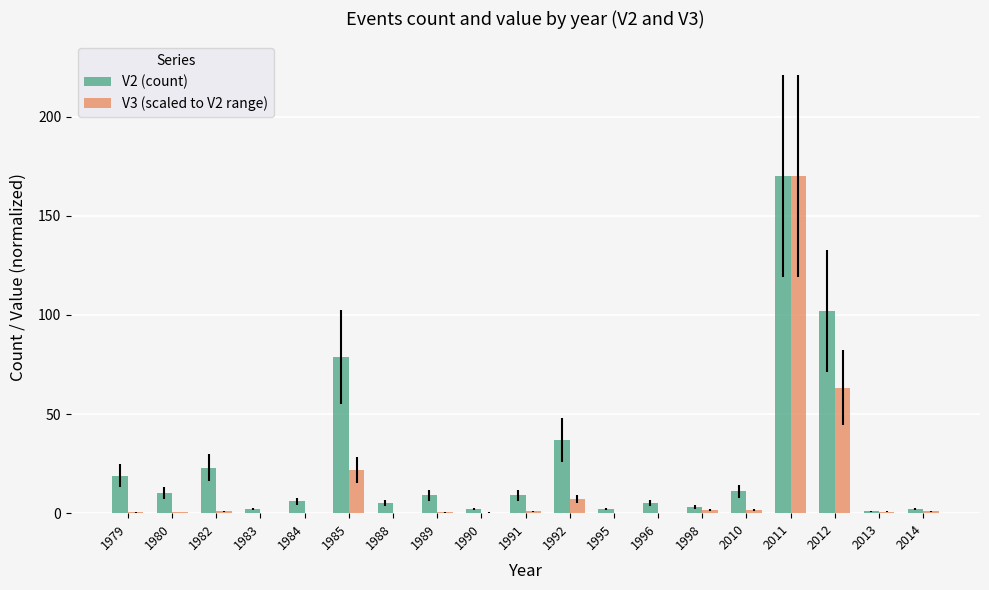

True or false: V2 (count) has a value of 23.0 at 1982.

True